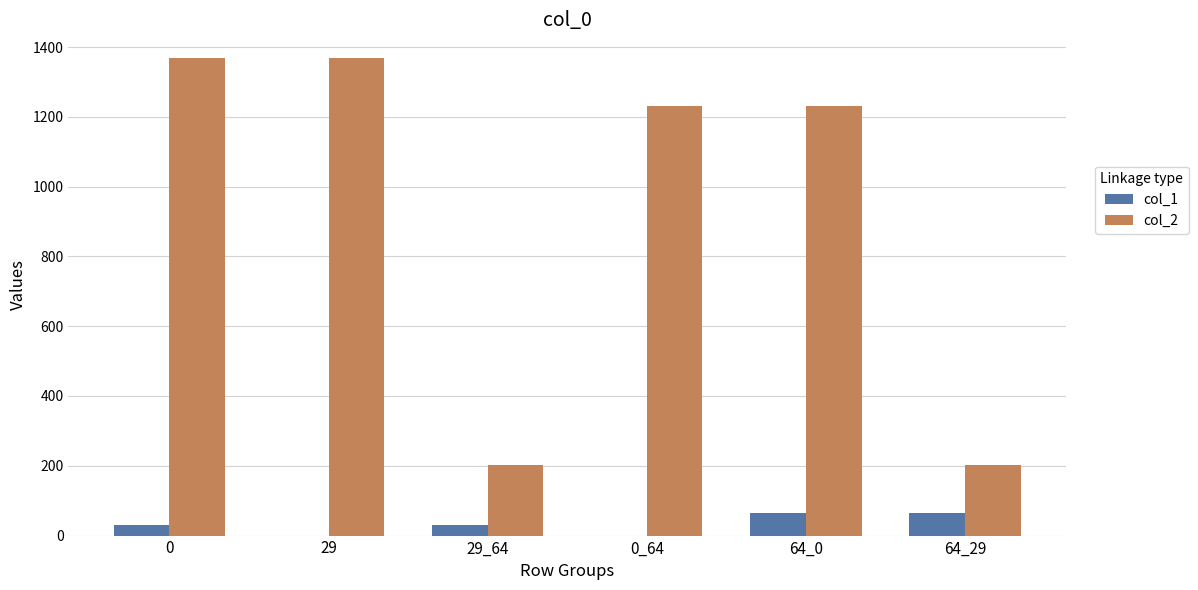

Is the value of col_2 at 29 greater than the value of col_1 at 29_64?

Yes